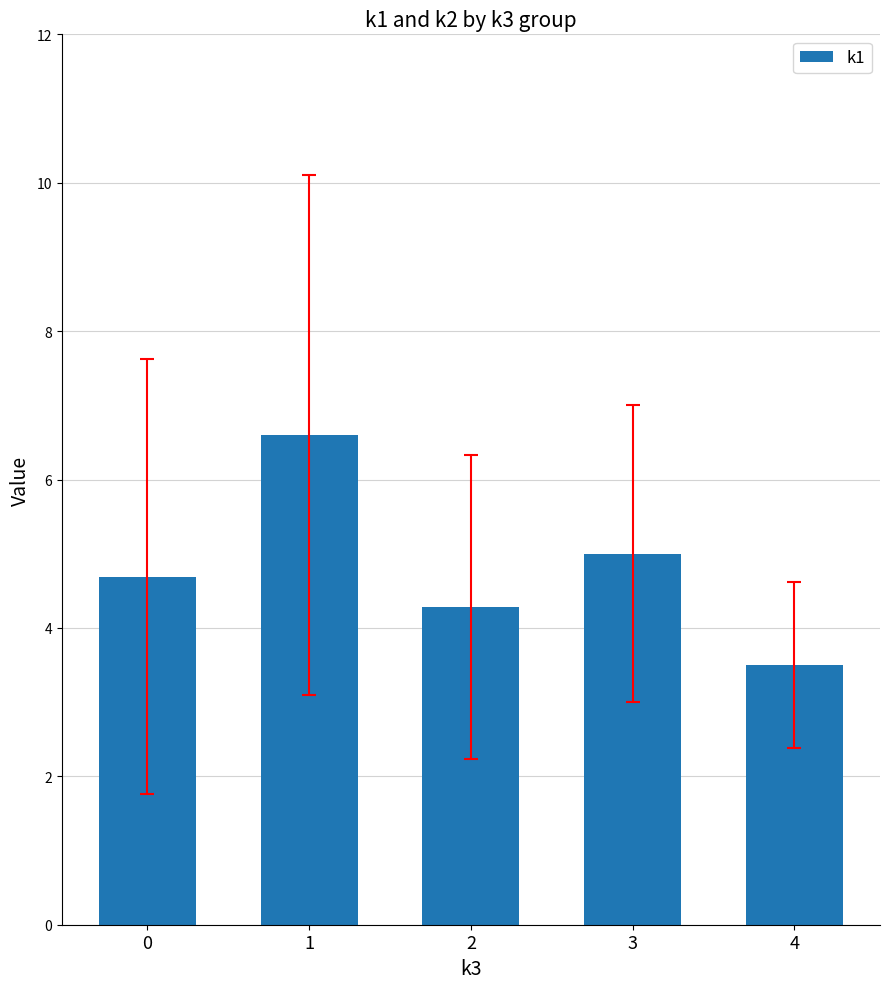

The value at 0 is 2.5. True or false?

False